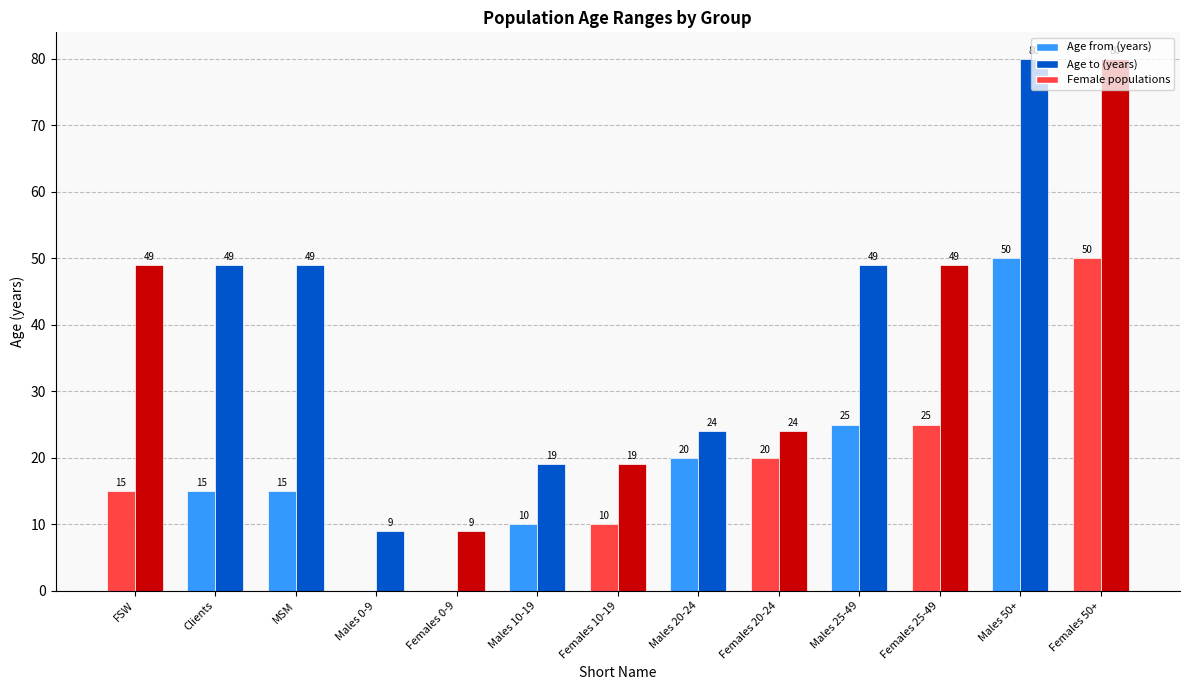

Are the bars horizontal?

No